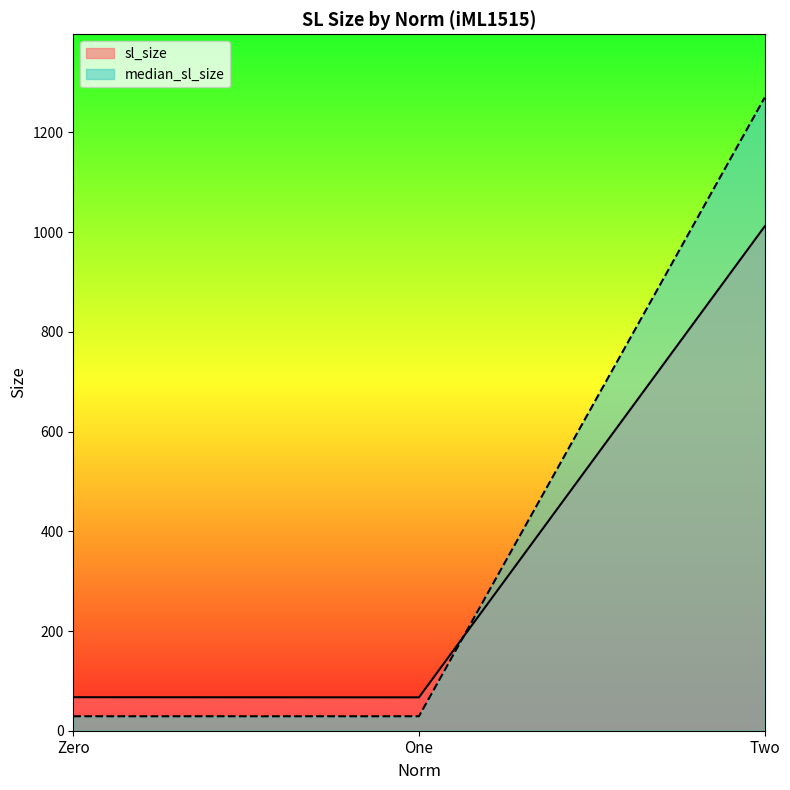

How many values in the sl_size series exceed 67?

2